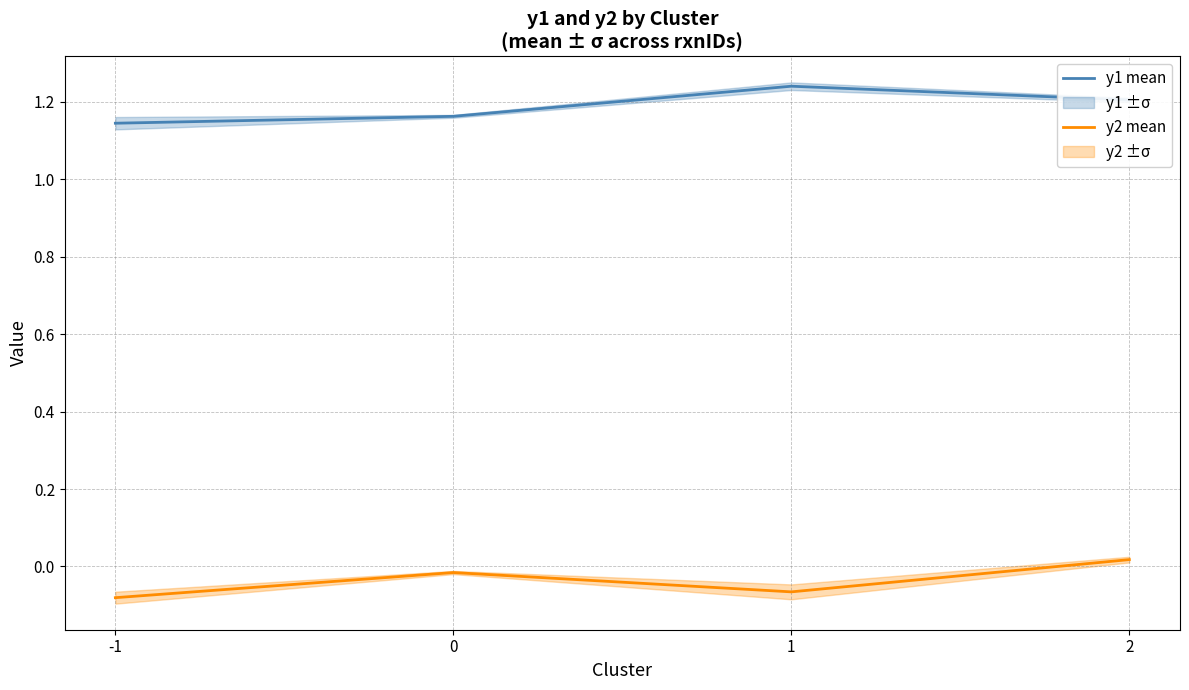

List the series in order of their peak value, highest first.

y1 mean, y2 mean